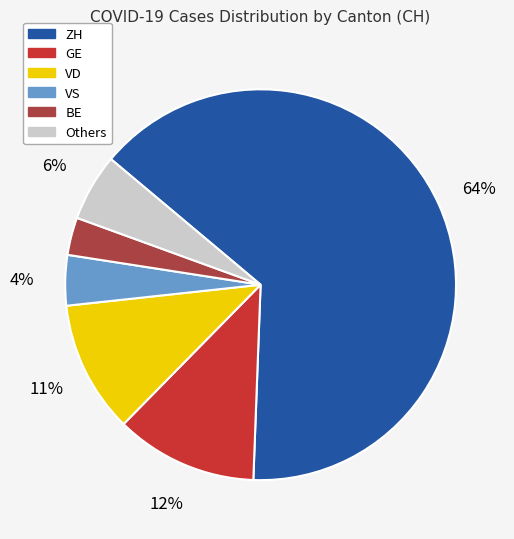

To the nearest percent, what is the average slice percentage?

17%